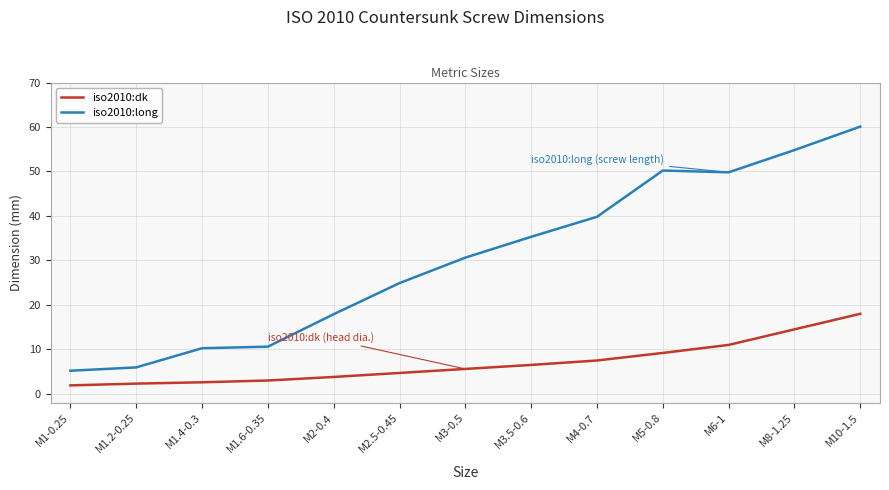

The iso2010:long series shows 50.2 at M5-0.8. True or false?

True